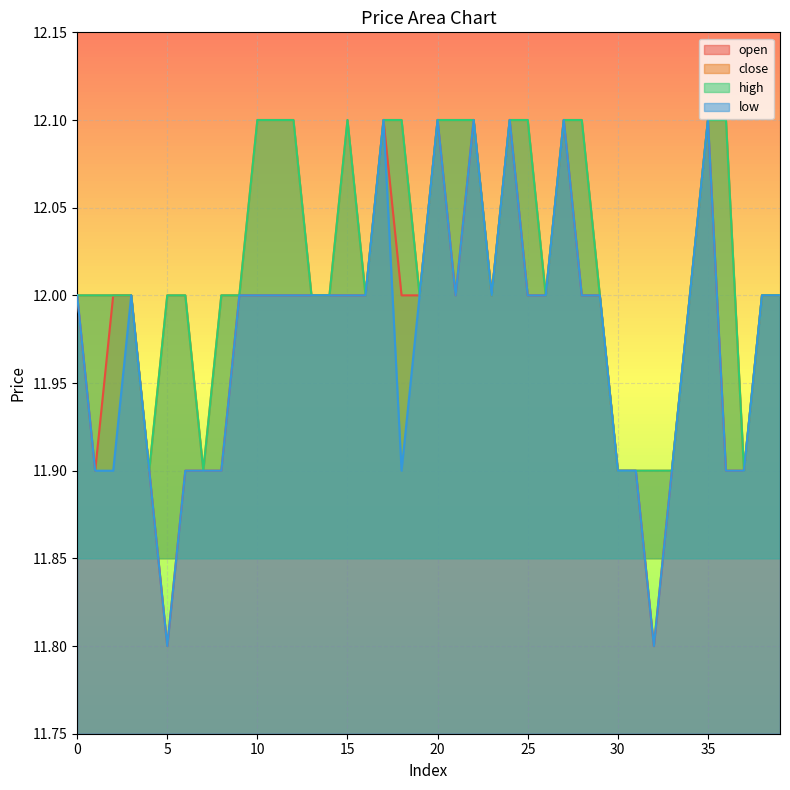

Which series has the widest spread of values?

open